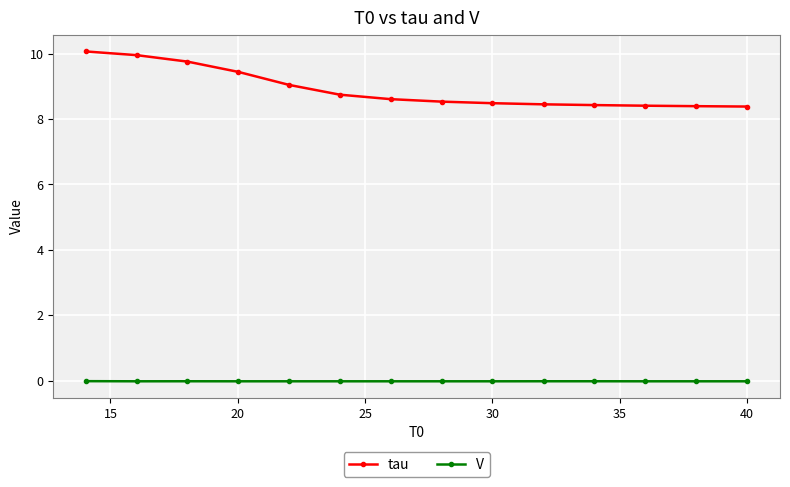

What is the lowest value of the tau series?

8.4